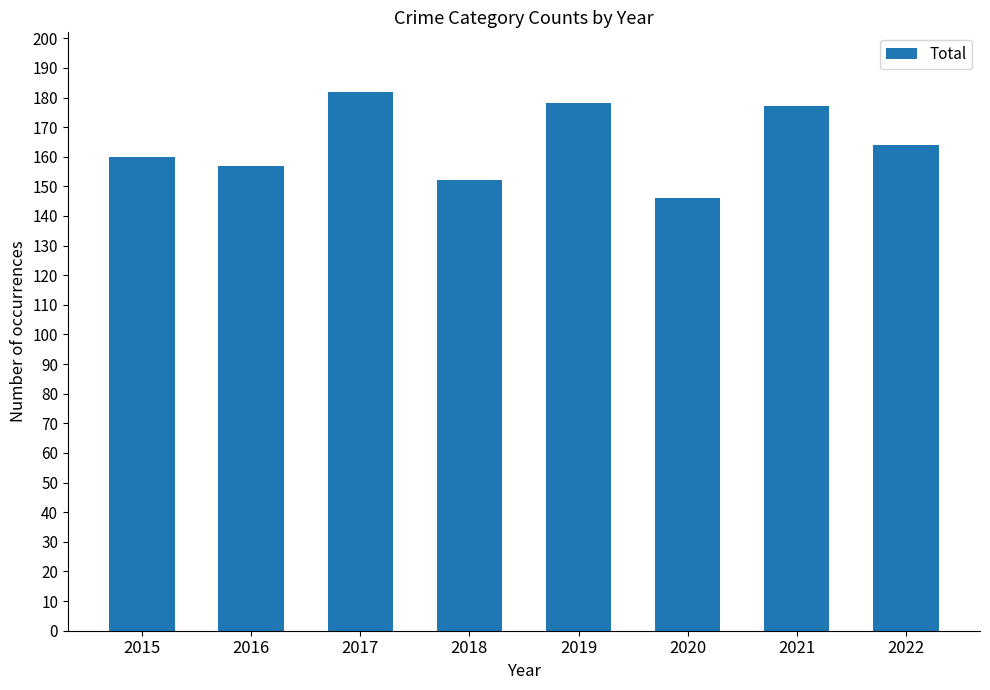

What is the difference between the second highest and minimum values?

32